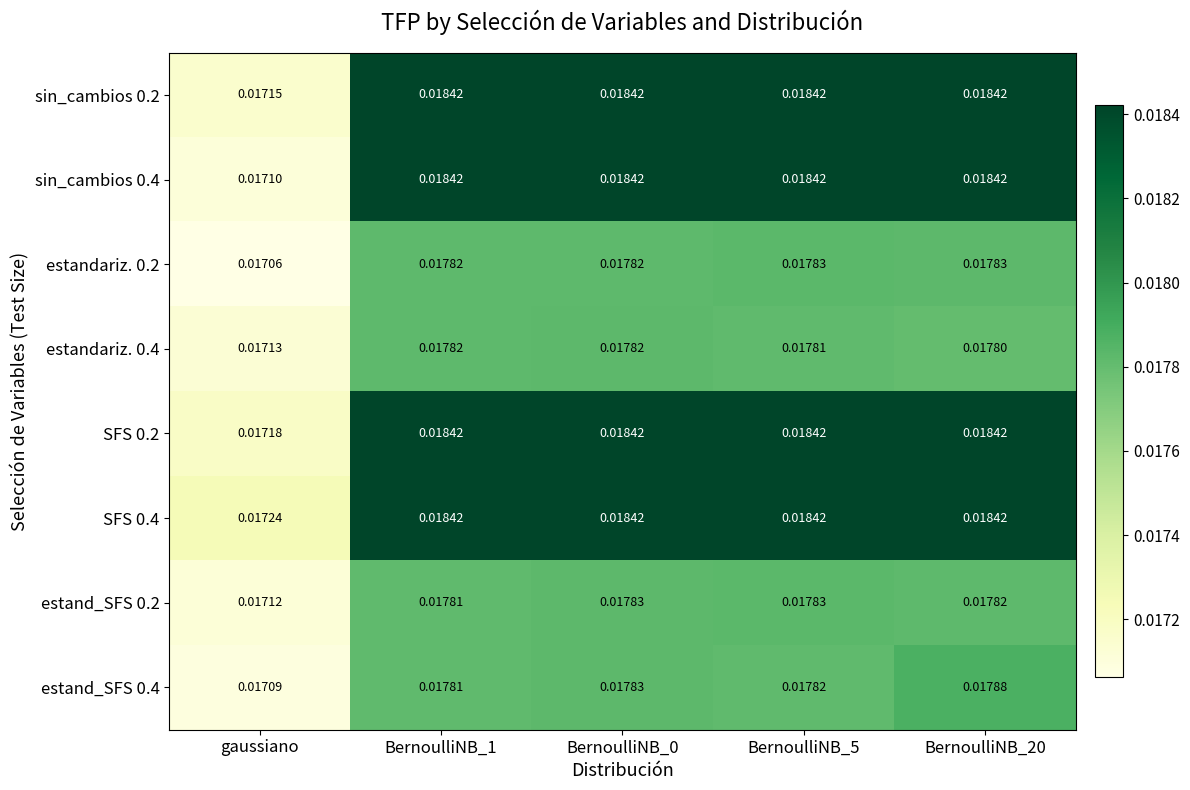

Which category has the lowest value in the estand_SFS 0.4 series?

gaussiano